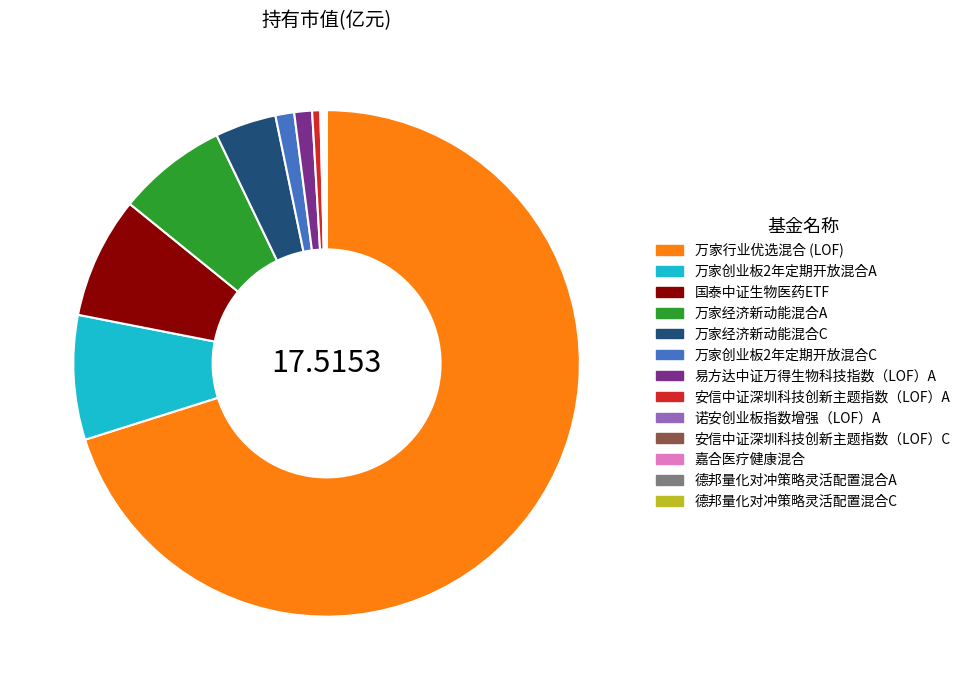

Which has a higher value, 易方达中证万得生物科技指数（LOF）A or 万家经济新动能混合A?

万家经济新动能混合A